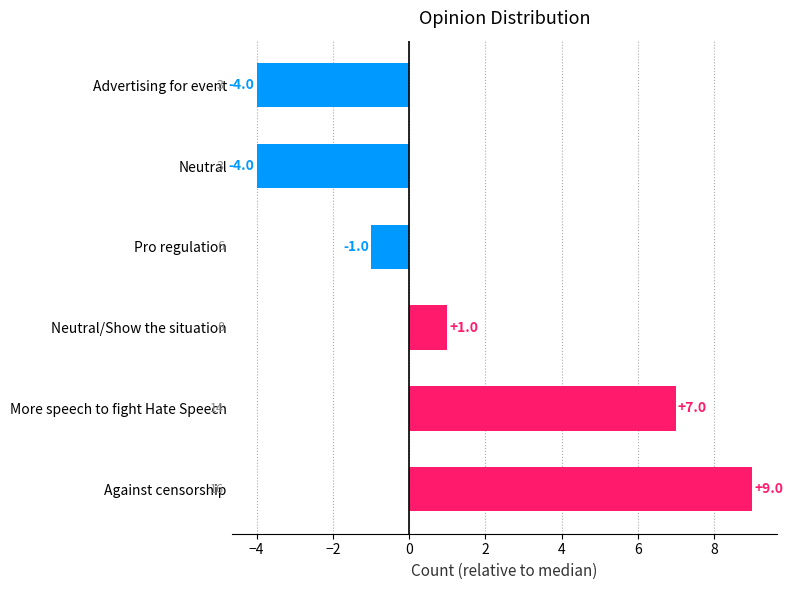

What is the smallest value displayed?

-4